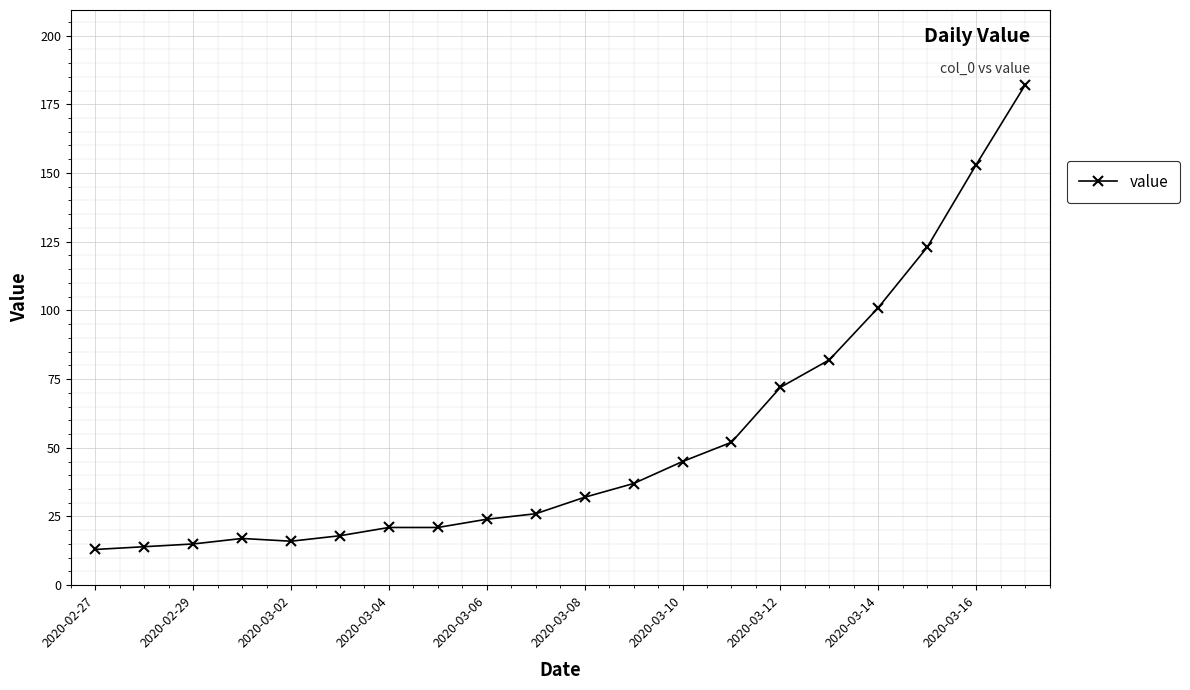

What is the greatest value displayed?

182